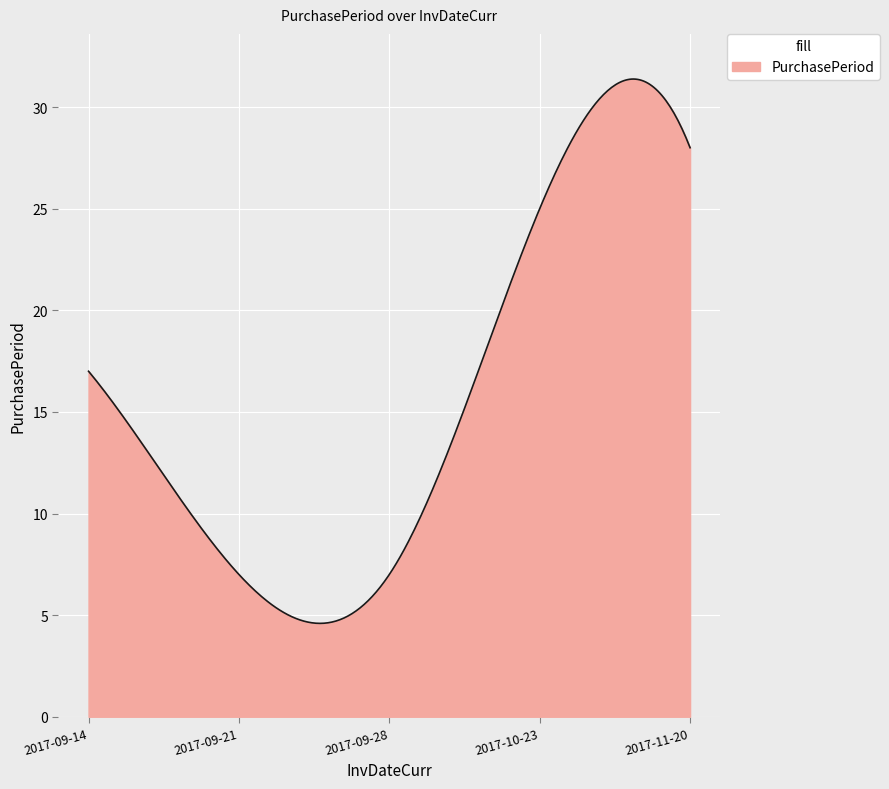

What is the difference between the maximum and minimum values?

26.8